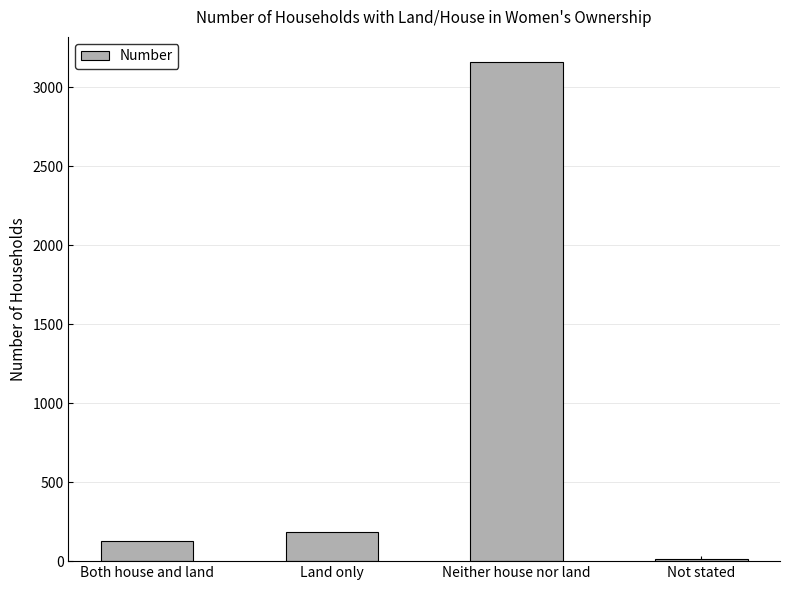

Reading left to right, list all the values displayed in this chart.

129	182	3161	15